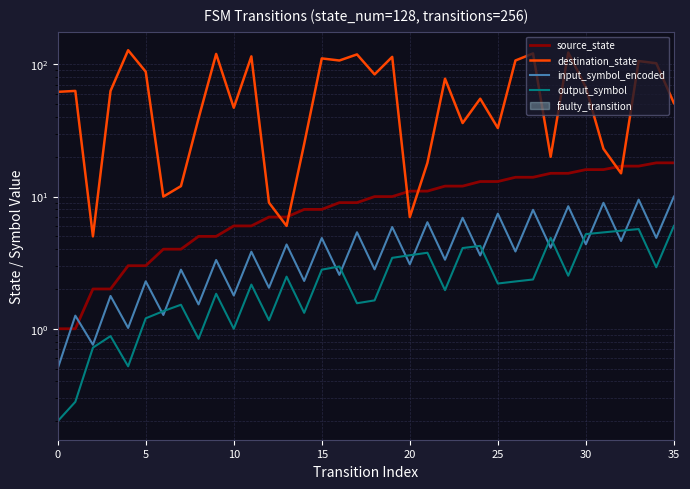

True or false: source_state has a value of 15.6 at 17.

False